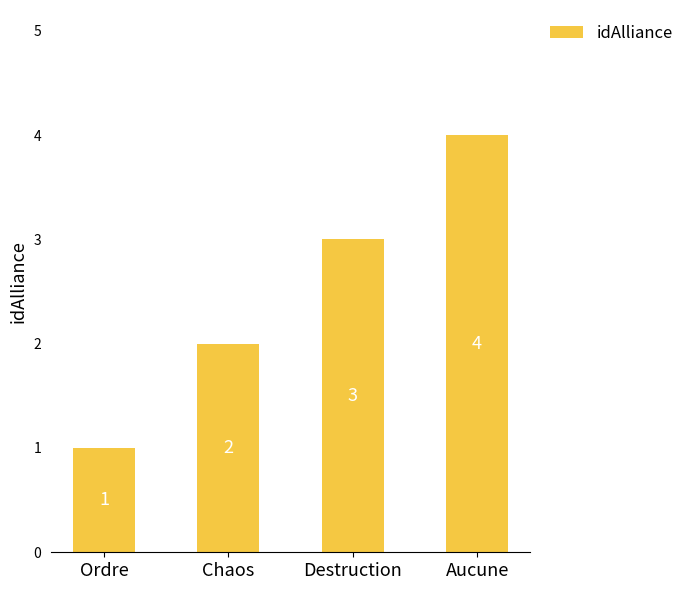

Where is the data nearest to the value 2?

Chaos